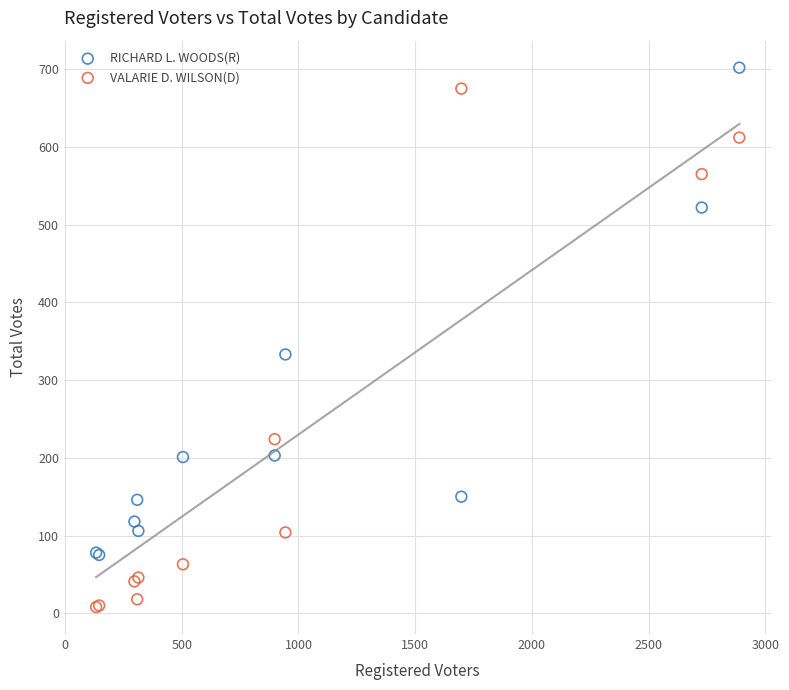

In the VALARIE D. WILSON(D) series, what Y value is closest to 341?

224